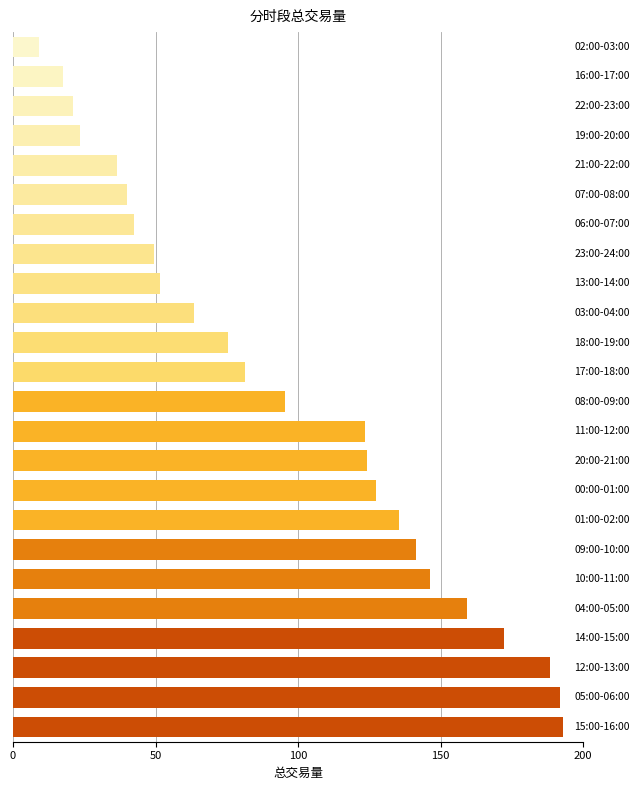

What is the greatest value displayed?

193.0